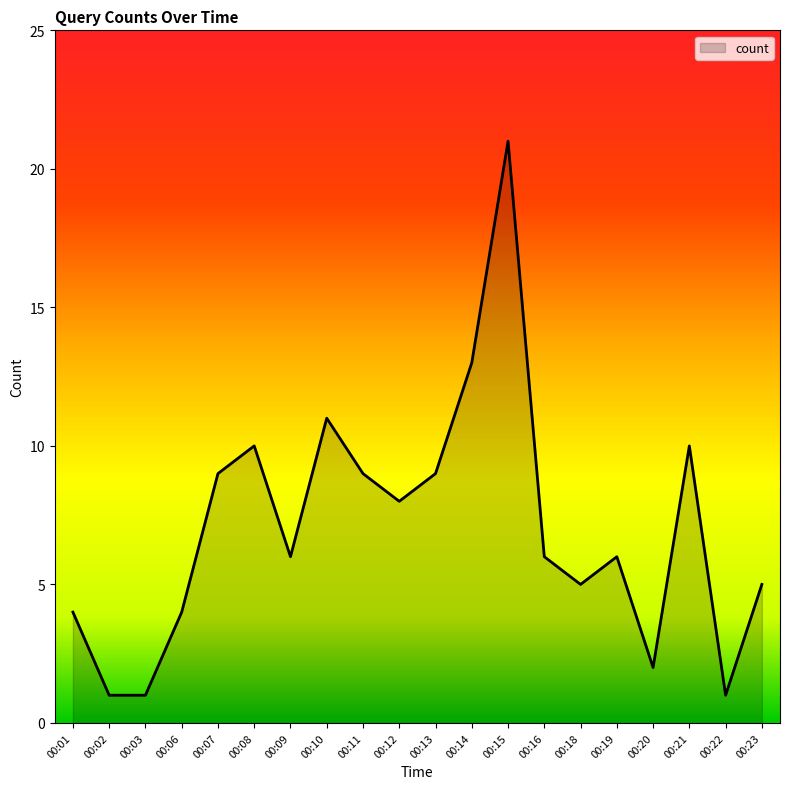

True or false: there are more than 0 points higher than both neighbors.

True